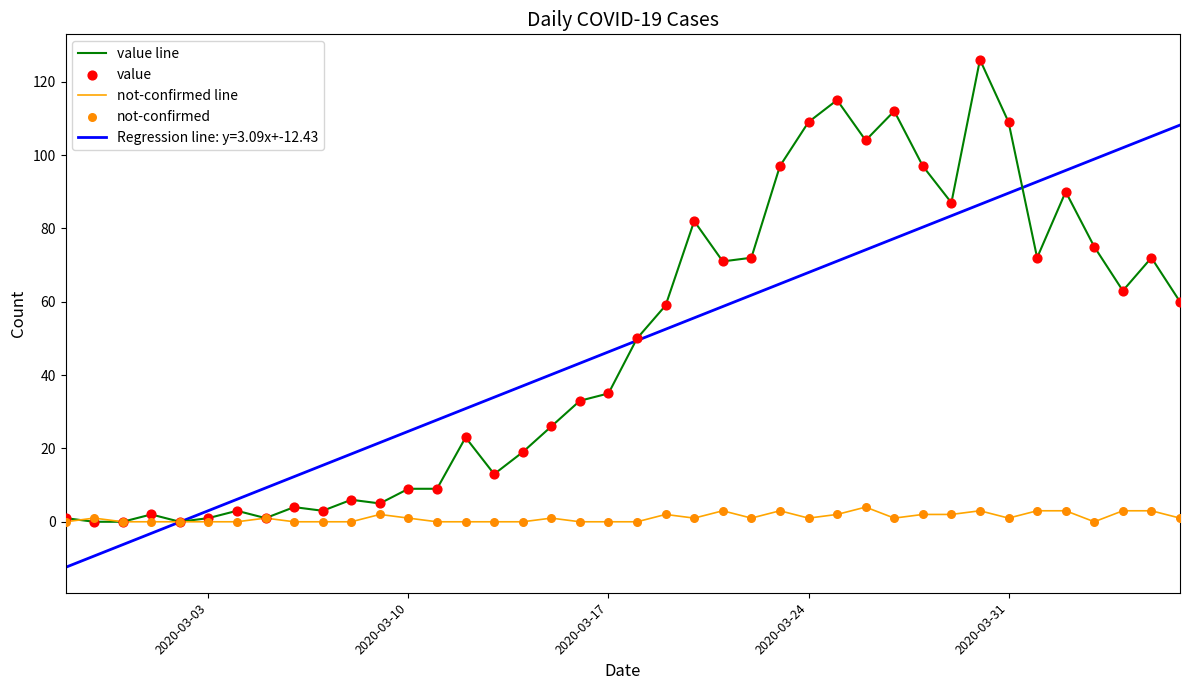

Rank the series by their maximum value, from highest to lowest.

value line, Regression line: y=3.09x+-12.43, not-confirmed line